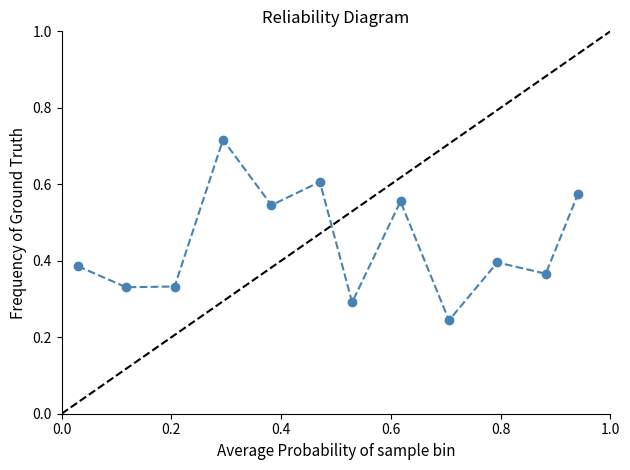

What is the sum of all values?

5.3